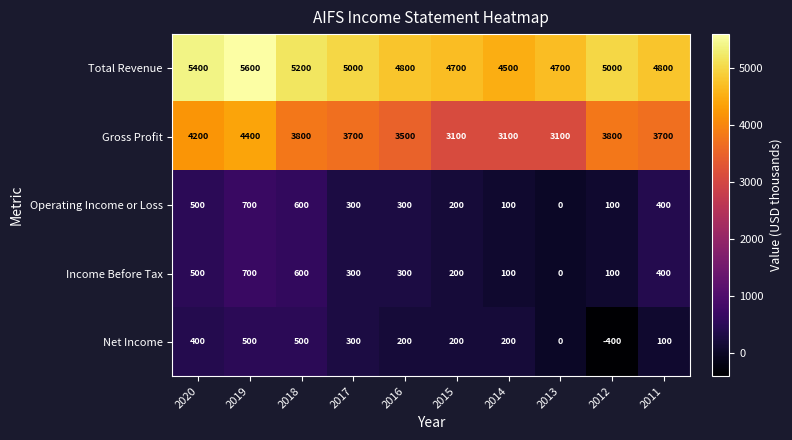

Is it true that Total Revenue equals 1642 at 2020?

False